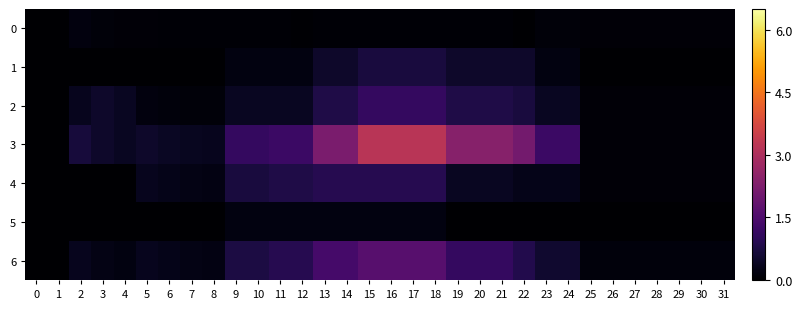

Reading left to right, what are all the values shown in this chart?

0: 0=0.0	1=0.0	2=0.2	3=0.1	4=0.1	5=0.1	6=0.1	7=0.1	8=0.1	9=0.1	10=0.1	11=0.1	12=0.0	13=0.1	14=0.1	15=0.1	16=0.1	17=0.1	18=0.1	19=0.1	20=0.1	21=0.1	22=0.0	23=0.1	24=0.1	25=0.1	26=0.1	27=0.1	28=0.1	29=0.1	30=0.1	31=0.1
1: 0=0.0	1=0.0	2=0.0	3=0.0	4=0.0	5=0.0	6=0.0	7=0.0	8=0.0	9=0.2	10=0.2	11=0.2	12=0.2	13=0.5	14=0.5	15=0.7	16=0.7	17=0.7	18=0.7	19=0.5	20=0.5	21=0.5	22=0.5	23=0.2	24=0.2	25=0.0	26=0.0	27=0.0	28=0.0	29=0.0	30=0.0	31=0.0
2: 0=0.0	1=0.0	2=0.3	3=0.5	4=0.4	5=0.2	6=0.1	7=0.1	8=0.1	9=0.4	10=0.4	11=0.4	12=0.4	13=0.8	14=0.8	15=1.1	16=1.1	17=1.1	18=1.1	19=0.8	20=0.8	21=0.8	22=0.7	23=0.4	24=0.4	25=0.1	26=0.1	27=0.1	28=0.1	29=0.1	30=0.1	31=0.1
3: 0=0.0	1=0.0	2=0.7	3=0.5	4=0.4	5=0.5	6=0.4	7=0.4	8=0.3	9=1.1	10=1.1	11=1.2	12=1.2	13=2.2	14=2.2	15=3.2	16=3.2	17=3.2	18=3.2	19=2.4	20=2.4	21=2.4	22=2.1	23=1.2	24=1.2	25=0.1	26=0.1	27=0.1	28=0.1	29=0.1	30=0.1	31=0.1
4: 0=0.0	1=0.0	2=0.0	3=0.0	4=0.0	5=0.3	6=0.3	7=0.2	8=0.2	9=0.7	10=0.7	11=0.8	12=0.8	13=0.9	14=0.9	15=0.9	16=0.9	17=0.9	18=0.9	19=0.4	20=0.4	21=0.4	22=0.3	23=0.3	24=0.3	25=0.1	26=0.1	27=0.1	28=0.1	29=0.1	30=0.1	31=0.1
5: 0=0.0	1=0.0	2=0.0	3=0.0	4=0.0	5=0.0	6=0.0	7=0.0	8=0.0	9=0.2	10=0.2	11=0.2	12=0.2	13=0.2	14=0.2	15=0.2	16=0.2	17=0.2	18=0.2	19=0.0	20=0.0	21=0.0	22=0.0	23=0.0	24=0.0	25=0.0	26=0.0	27=0.0	28=0.0	29=0.0	30=0.0	31=0.0
6: 0=0.0	1=0.0	2=0.3	3=0.2	4=0.2	5=0.3	6=0.3	7=0.2	8=0.2	9=0.8	10=0.8	11=0.9	12=0.9	13=1.4	14=1.4	15=1.6	16=1.6	17=1.6	18=1.6	19=1.1	20=1.1	21=1.1	22=0.8	23=0.6	24=0.6	25=0.1	26=0.1	27=0.1	28=0.1	29=0.1	30=0.1	31=0.1